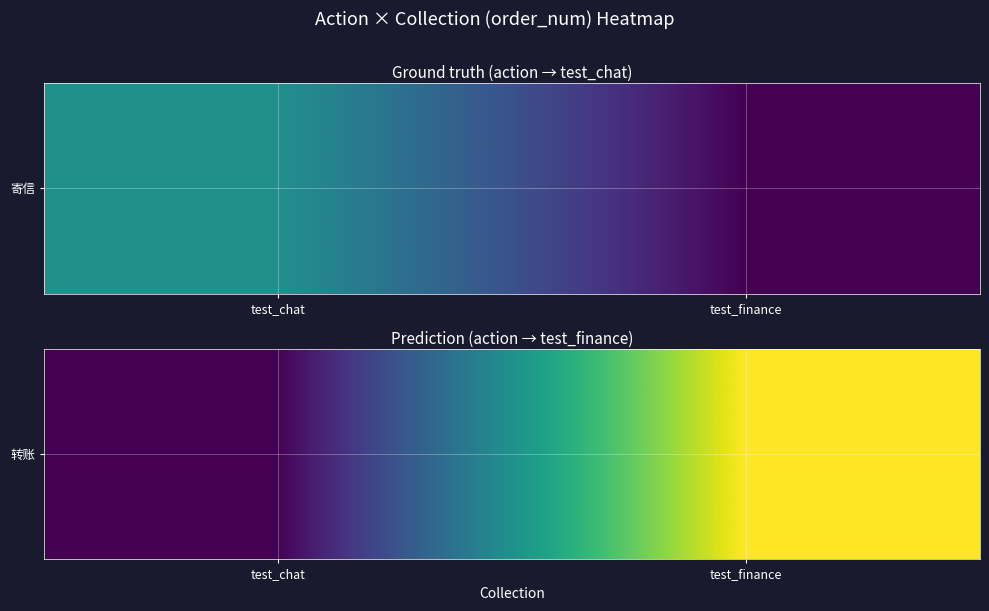

What is the average value?

1